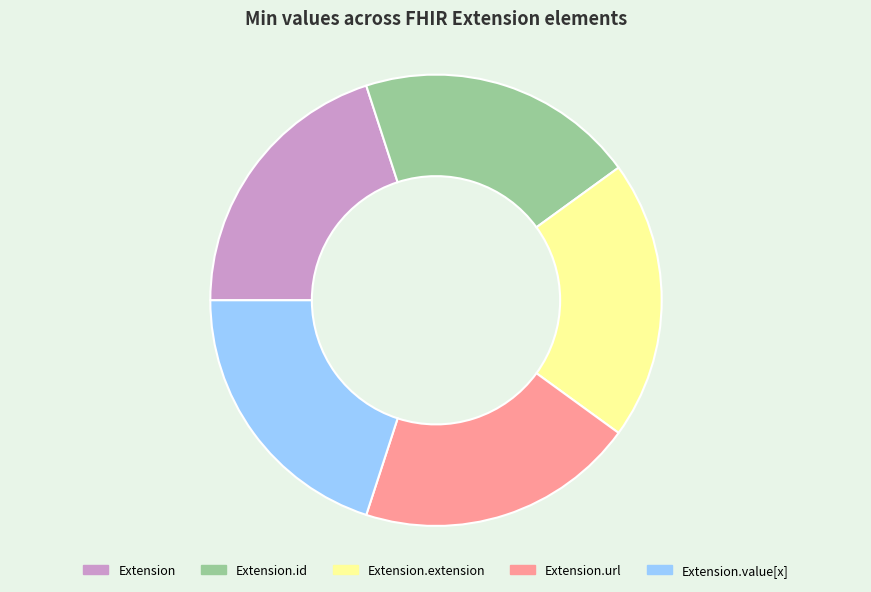

How many slices are in this pie chart?

5